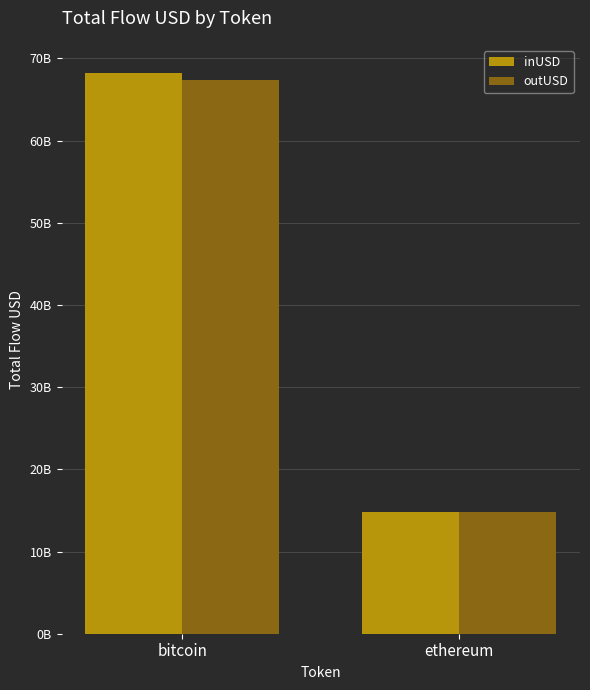

What is the label of the 1st bar from the left?

bitcoin